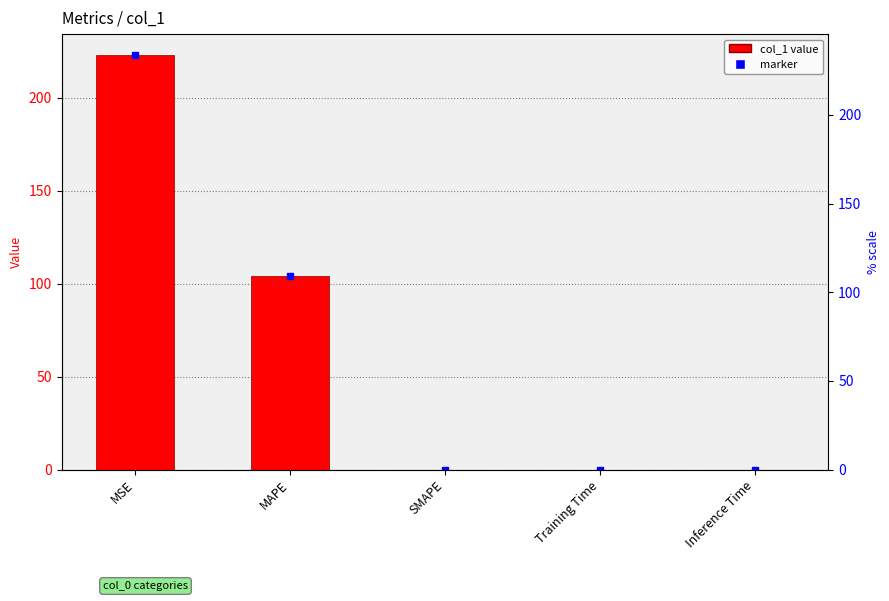

How many categories are shown in the chart?

5